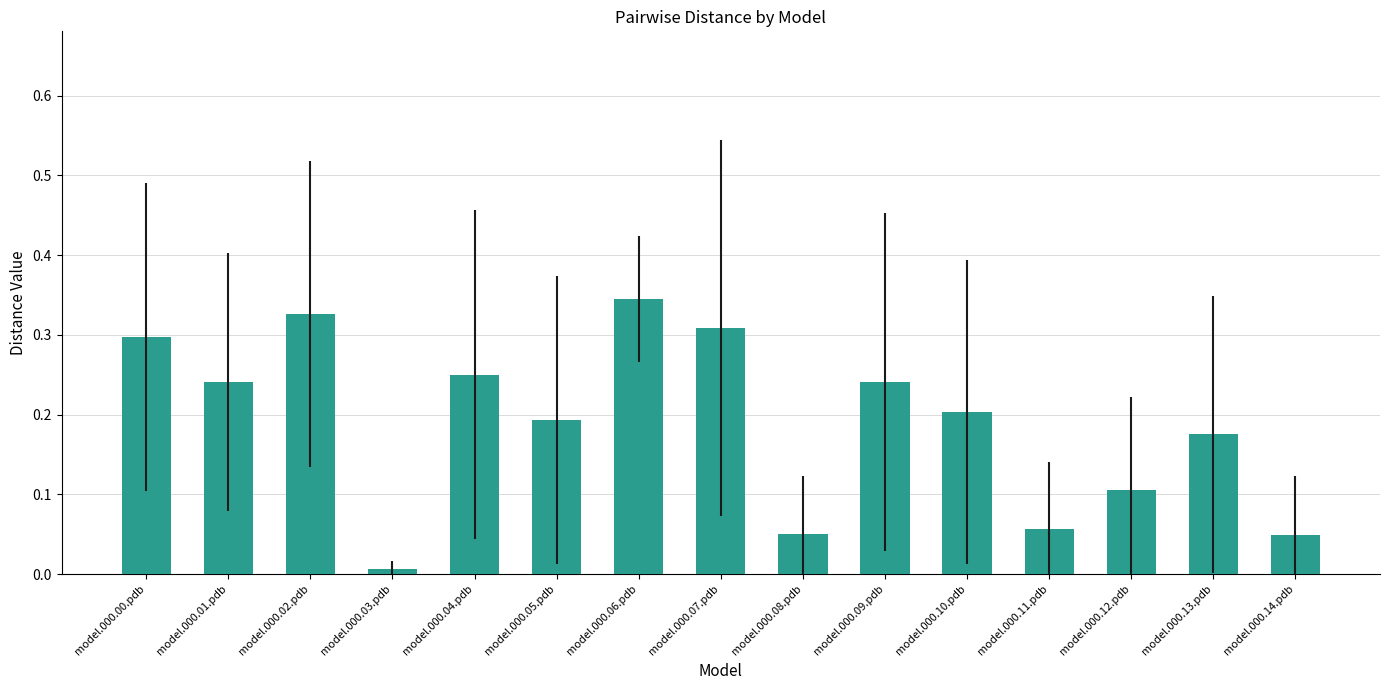

True or false: the data shows 0.2 at model.000.05.pdb.

True